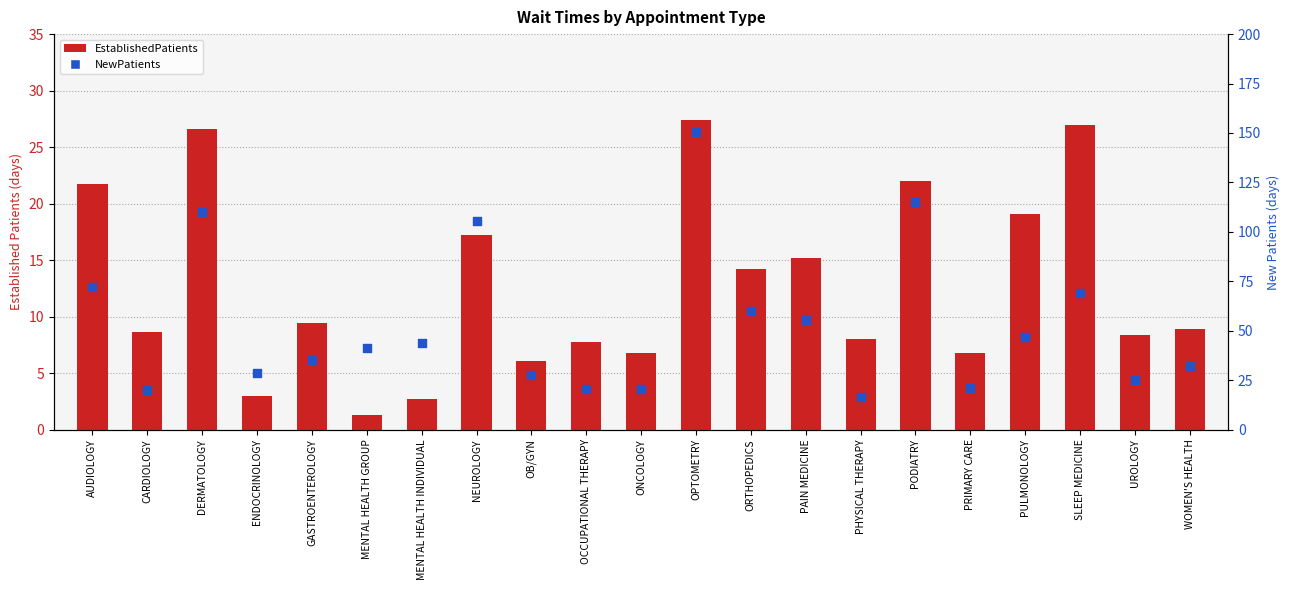

Which series contains the highest Y value?

NewPatients